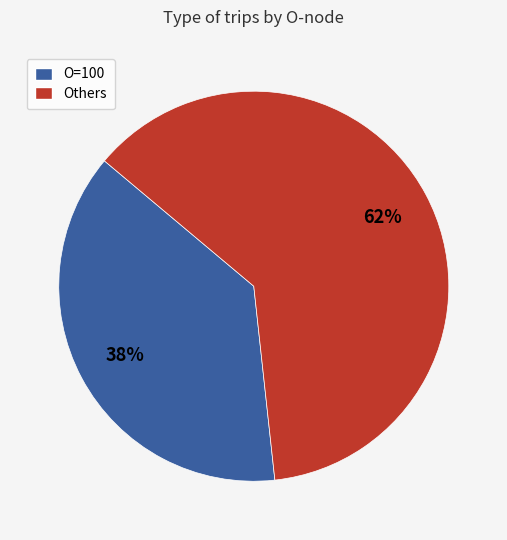

To the nearest percent, what is the average slice percentage?

50%